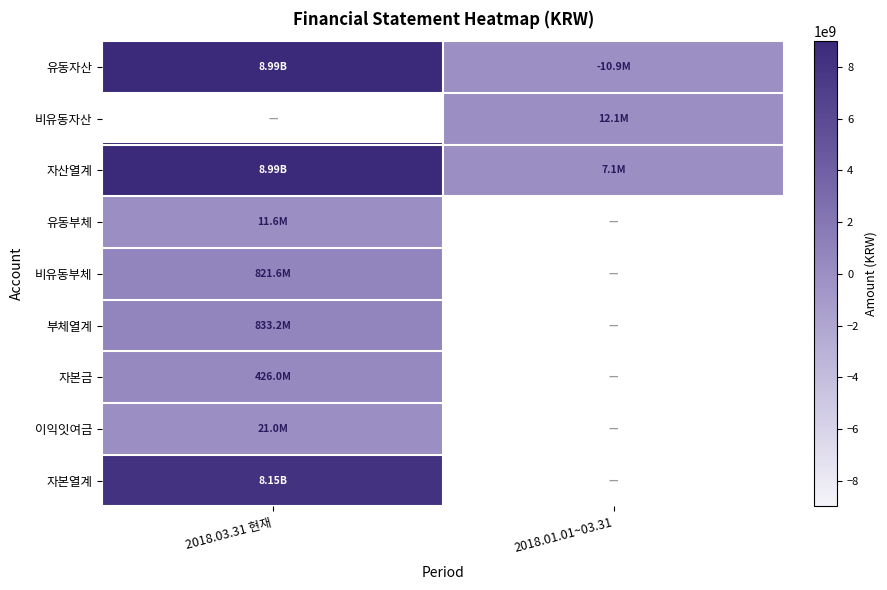

Read the 자본금 value at 2018.03.31 현재.

426000000.0